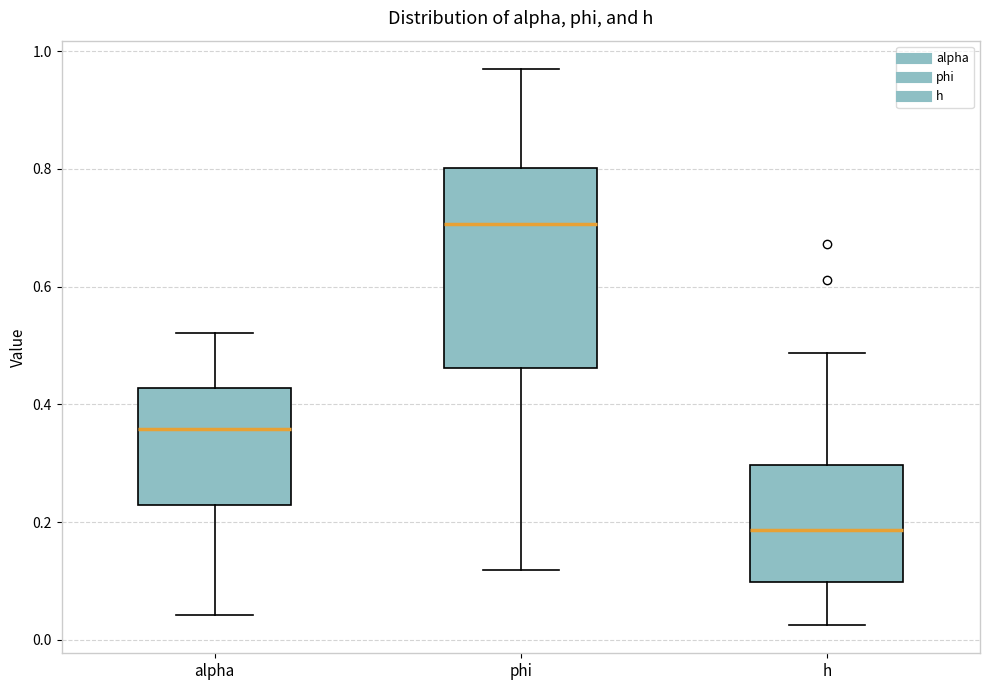

Where does the upper whisker of the box for h end on the y-axis? The values are not printed on the chart, so give them approximately, as read against the axis.

0.48